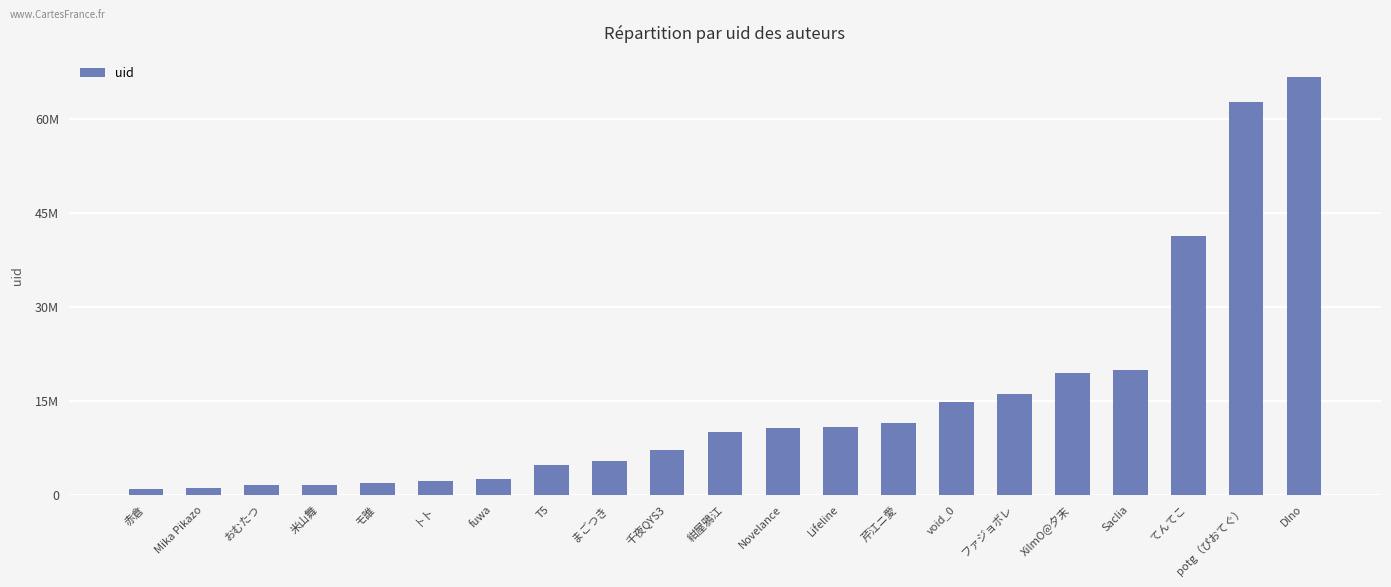

What is the change in value from まごつき to DIno?

+61335534